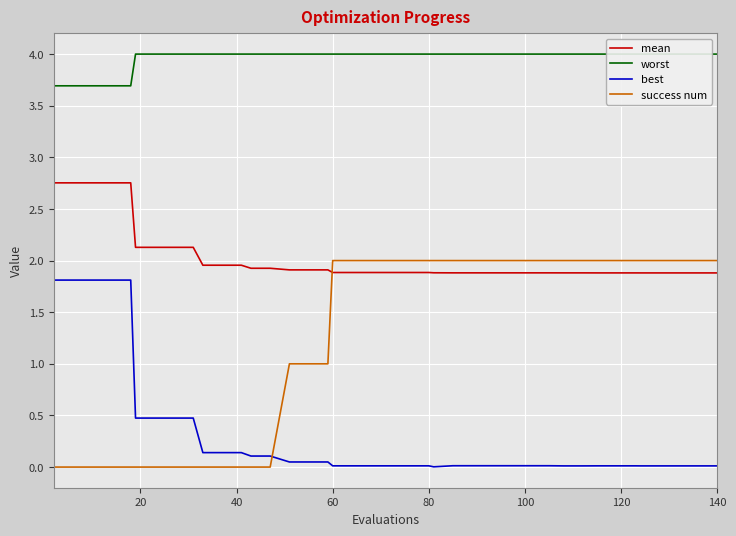

At how many categories does at least one series exceed 3?

40